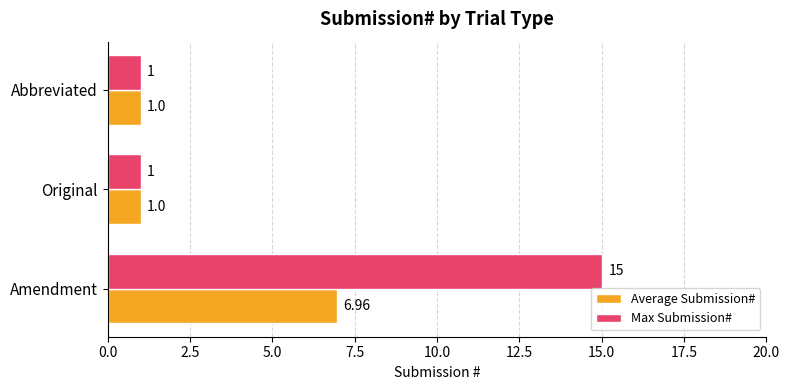

Count the number of categories in the chart.

3